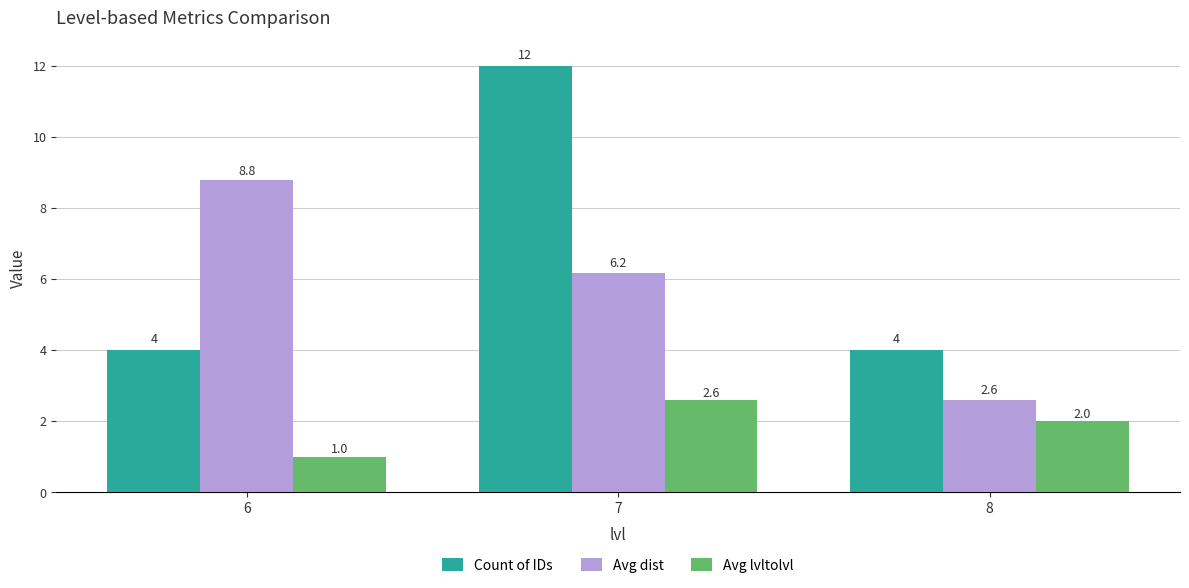

What is the sum of the Count of IDs values at 8 and 7?

16.0